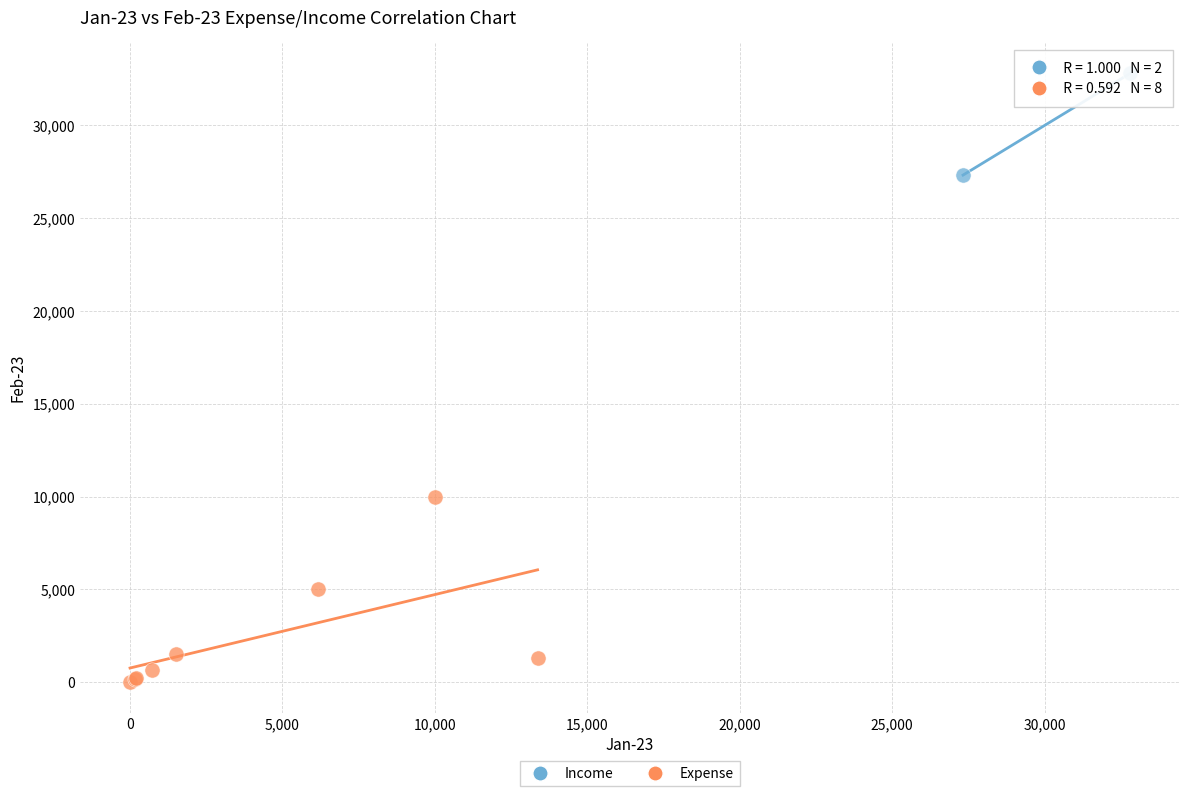

What are all the series names shown in the legend?

Income, Expense